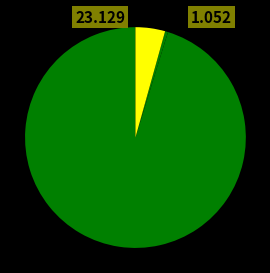

What is the largest slice in the pie chart?

MAPE